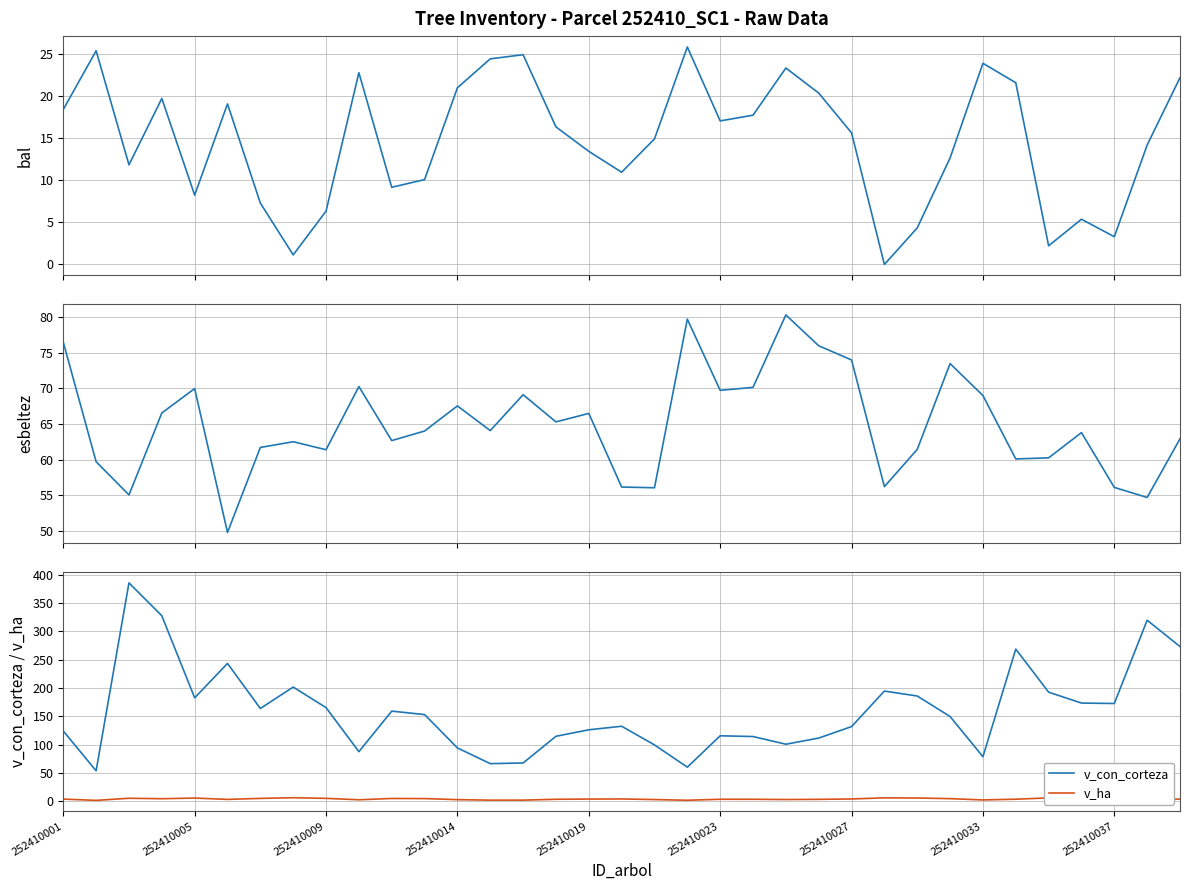

What is the difference between the bal values at 10 and 34?

13.0